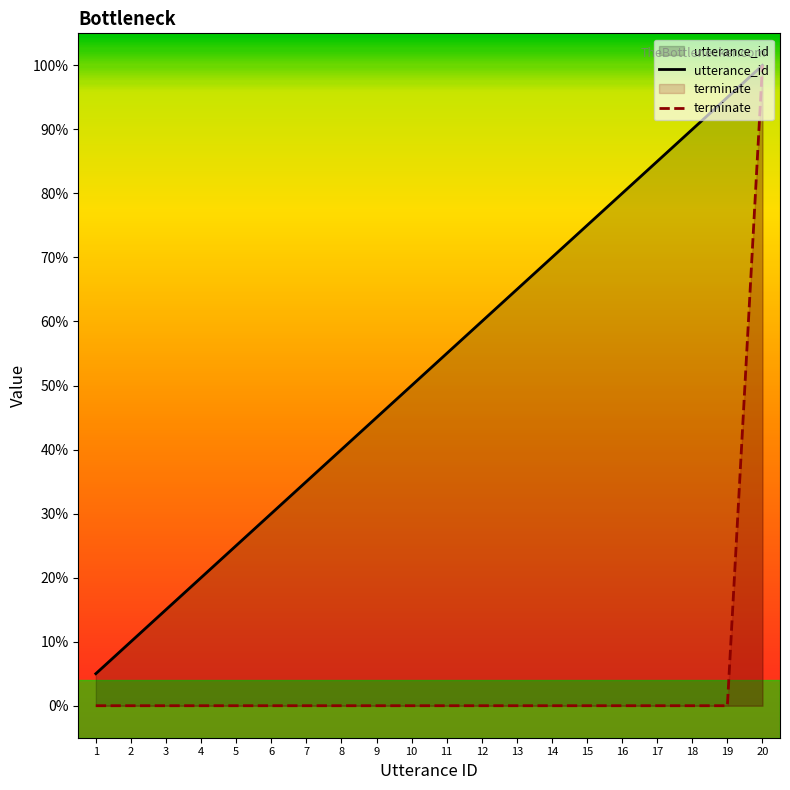

Where is utterance_id nearest to the value 52?

10